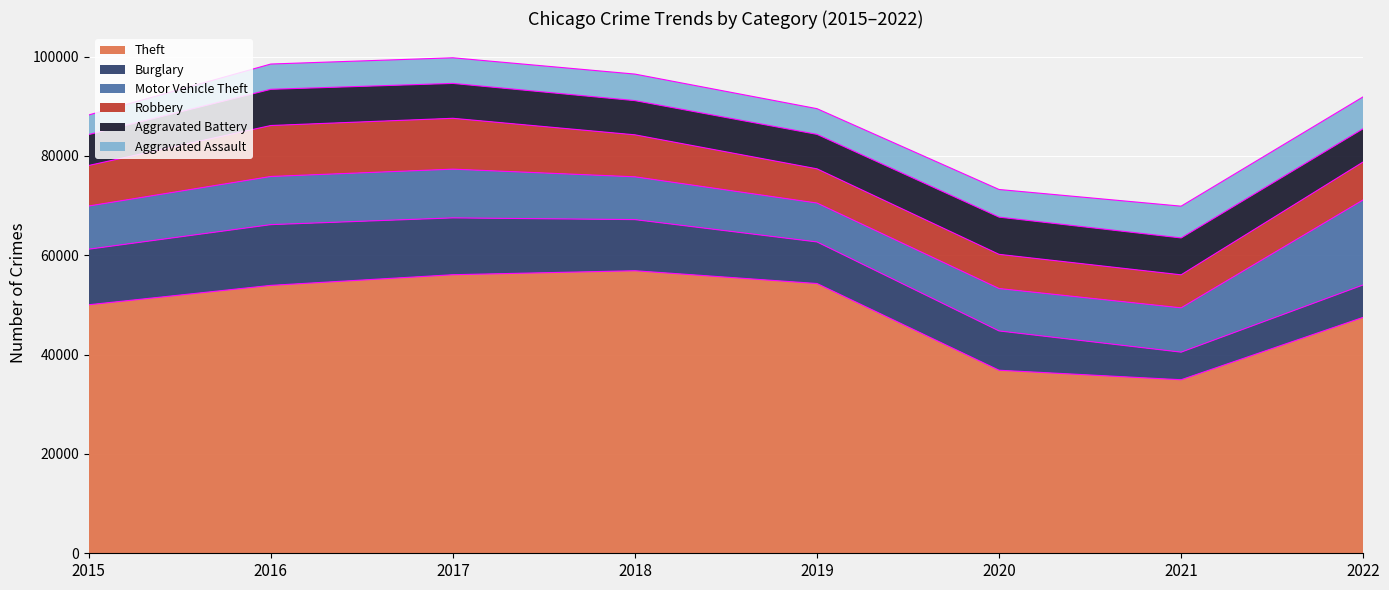

What is the spread (max minus min) of values at 2018?

51547